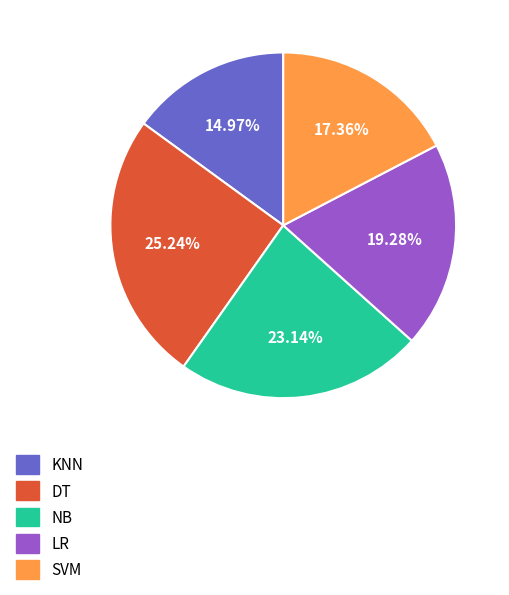

Count the number of slices in the pie.

5